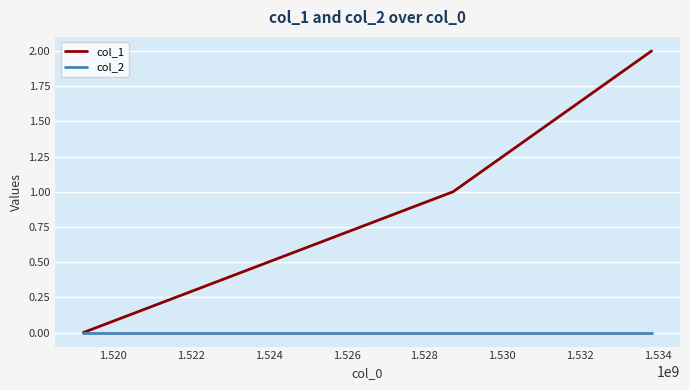

Which series has the largest total across all categories?

col_1